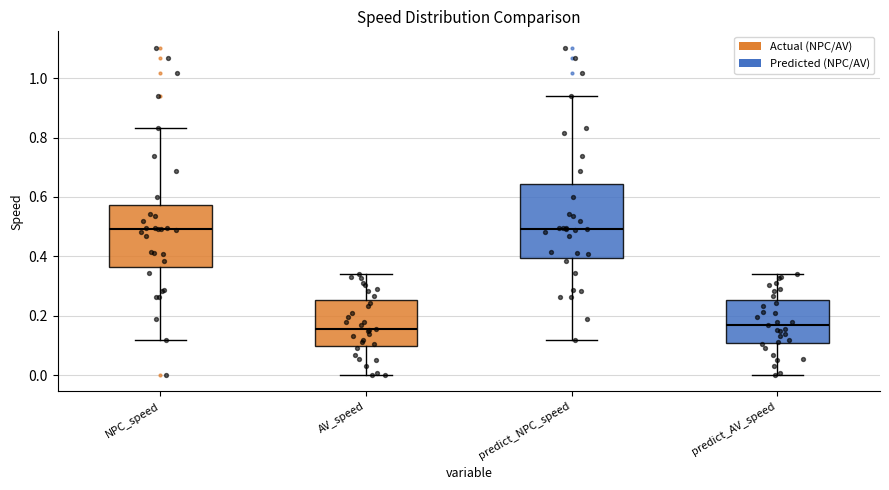

Reading left to right, transcribe this box plot: for each box, give where its median line is, the range the box spans, and where its two whiskers end, as read against the y-axis. The values are not printed on the chart, so give them approximately, as read against the axis.

NPC_speed: median 0.50, box 0.36 to 0.58, whiskers 0.12 to 0.84
AV_speed: median 0.16, box 0.10 to 0.26, whiskers 0.00 to 0.34
predict_NPC_speed: median 0.50, box 0.40 to 0.64, whiskers 0.12 to 0.94
predict_AV_speed: median 0.16, box 0.10 to 0.26, whiskers 0.00 to 0.34